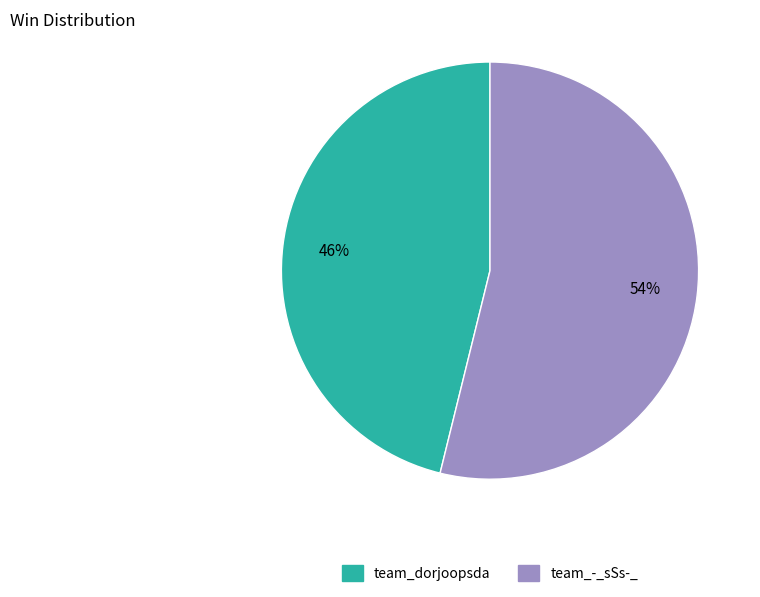

True or false: team_dorjoopsda accounts for 34% of the total.

False